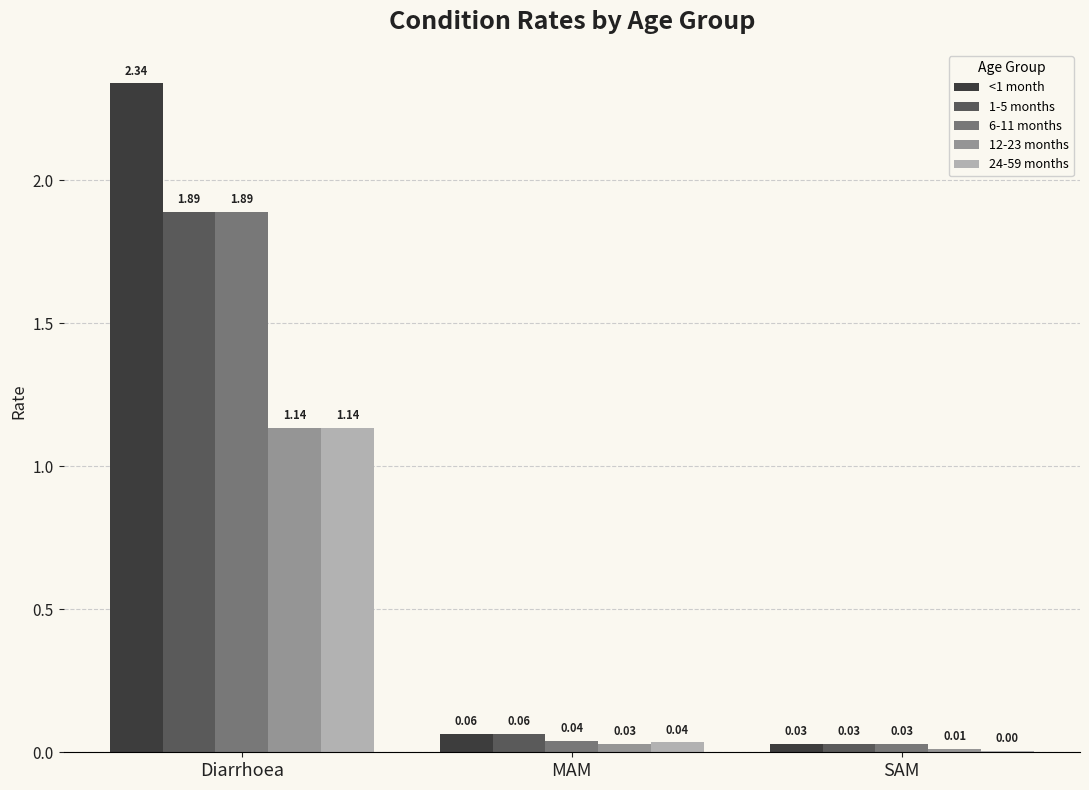

Is the value of <1 month at SAM greater than the value of 1-5 months at MAM?

No